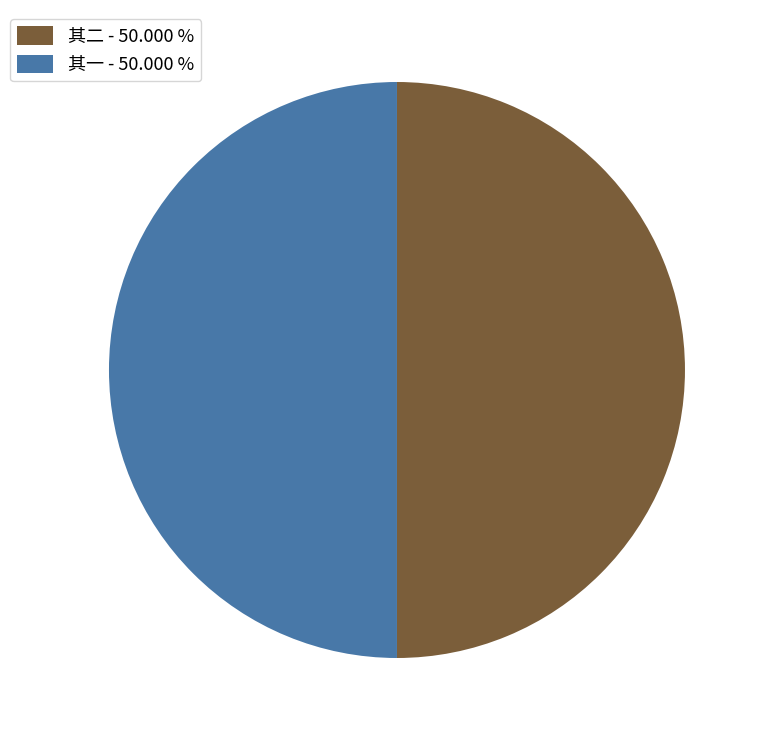

Approximately how many times larger is the value at 其一 - 50.000 % compared to 其二 - 50.000 %?

1.0